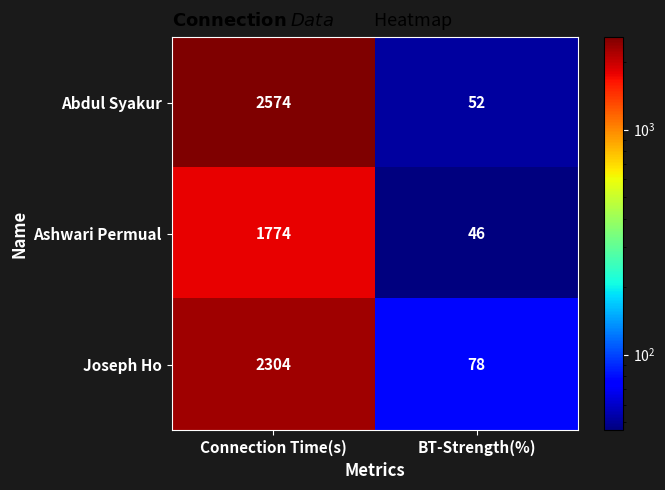

At Connection Time(s), list the series in order from largest to smallest.

Abdul Syakur, Joseph Ho, Ashwari Permual